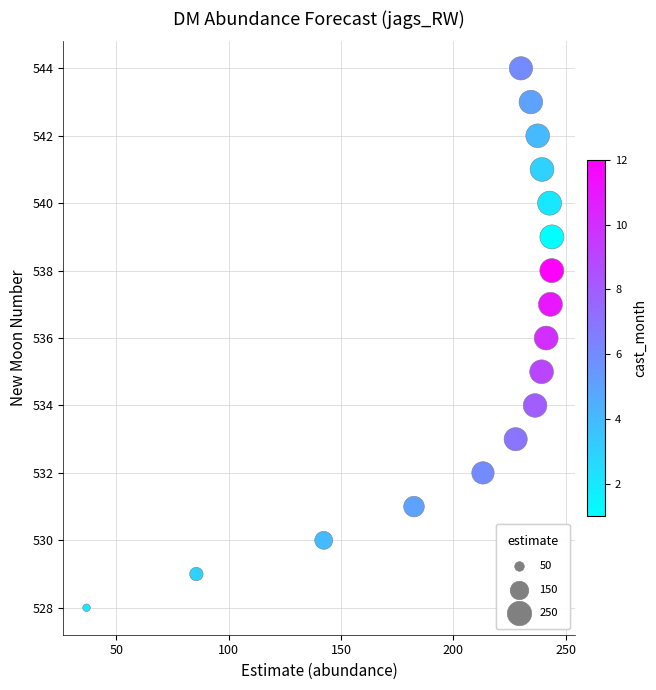

What is the range of Y values (max minus min)?

16